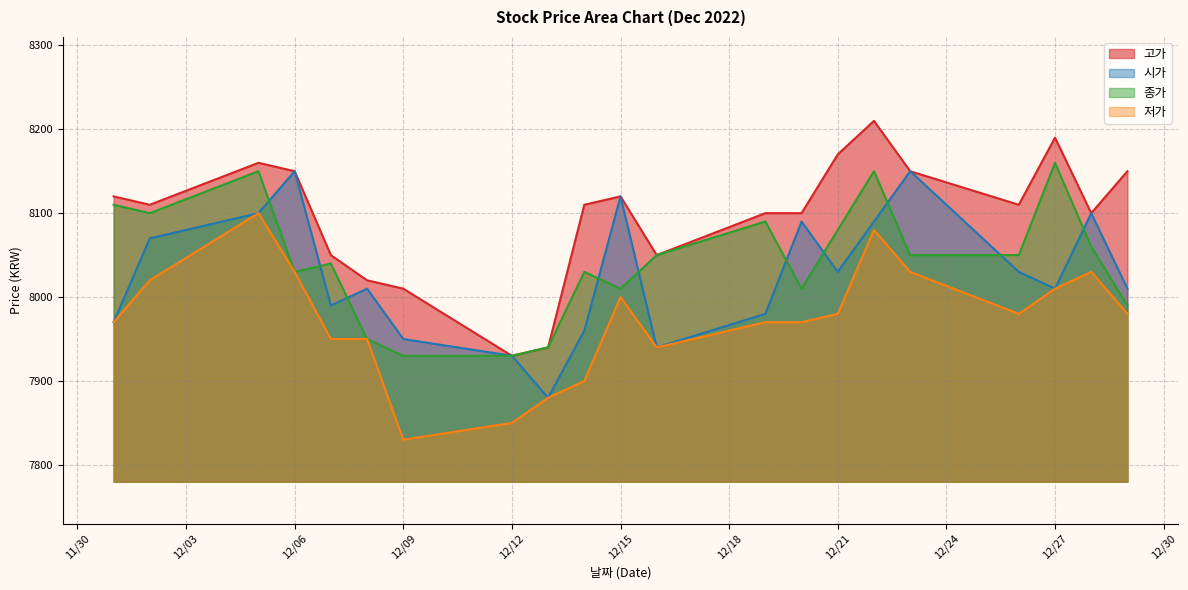

At which label does 고가 reach its minimum?

12/12